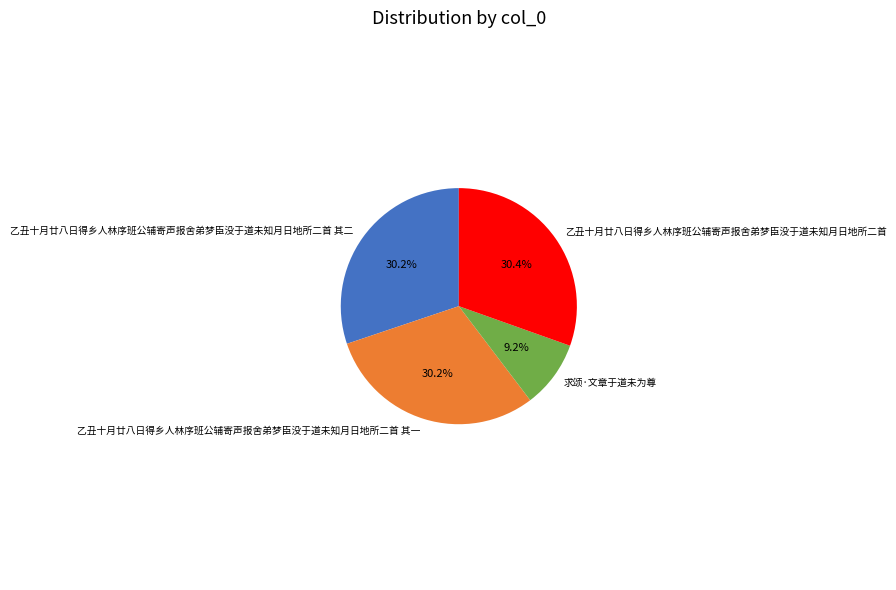

How much of the chart is everything except 乙丑十月廿八日得乡人林序班公辅寄声报舍弟梦臣没于道未知月日地所二首 其二?

69.8%